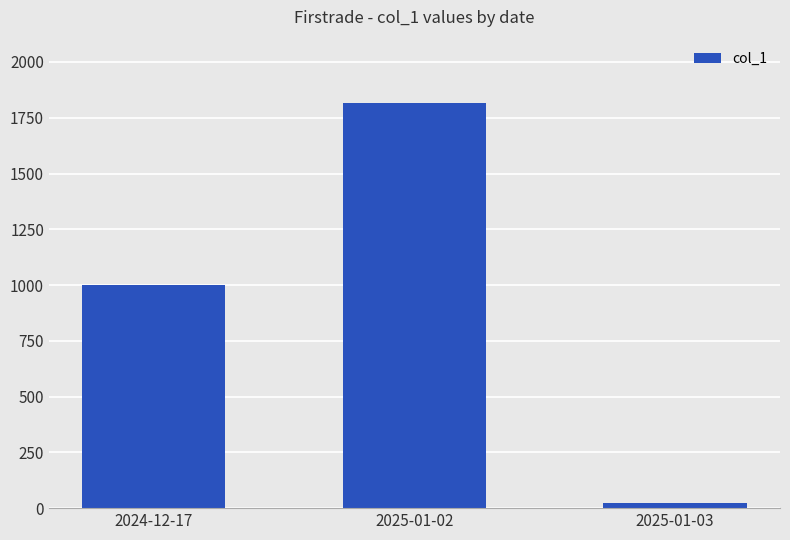

What is the ratio of the value at 2024-12-17 to the value at 2025-01-02?

0.6